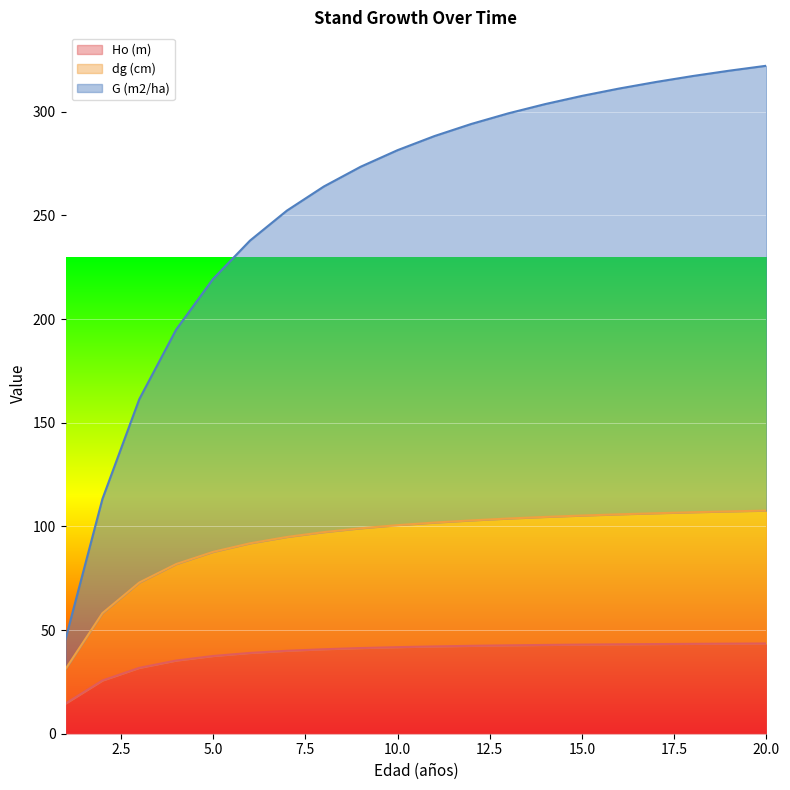

Which series changed the most between 17 and 20?

G (m2/ha)